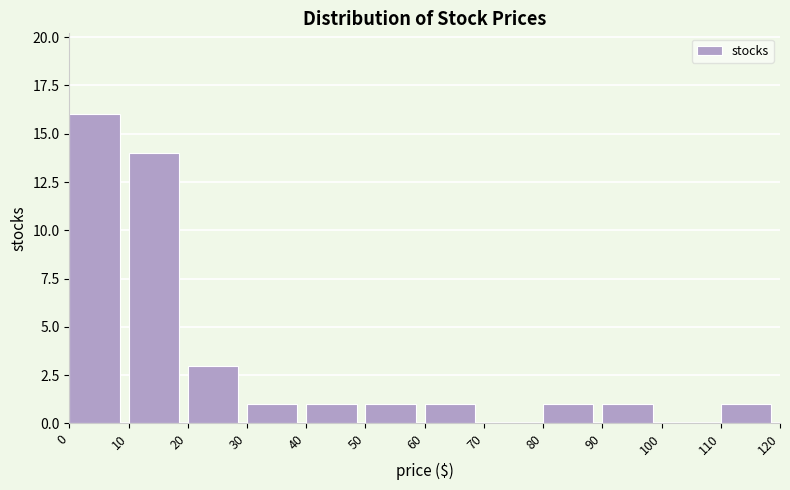

Over which range of the x-axis is the bar tallest?

0 to 10